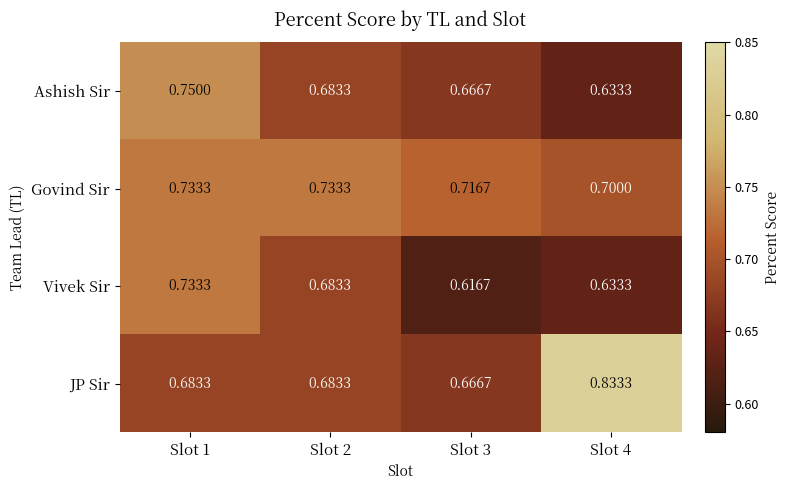

Which series has the largest total across all categories?

Govind Sir